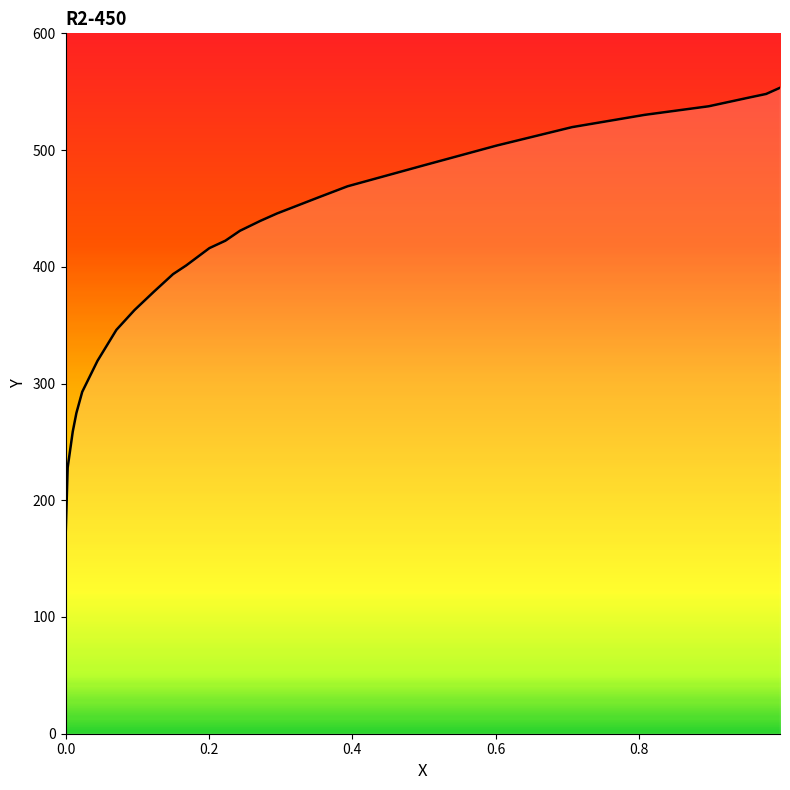

Is this an area chart (filled region under the line)?

No